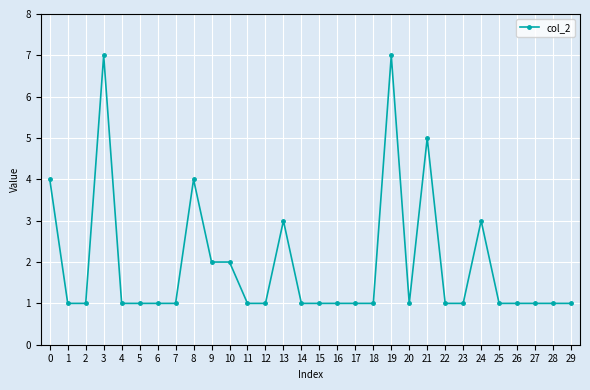

Reading left to right, what are all the values shown in this chart?

4	1	1	7	1	1	1	1	4	2	2	1	1	3	1	1	1	1	1	7	1	5	1	1	3	1	1	1	1	1